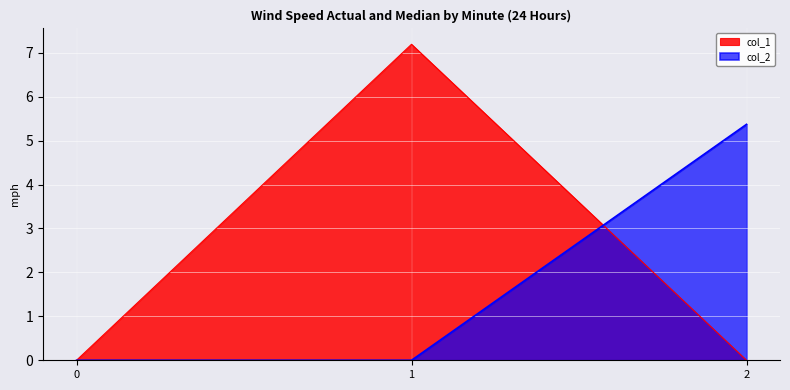

Which has a higher value, 1 or 2?

1